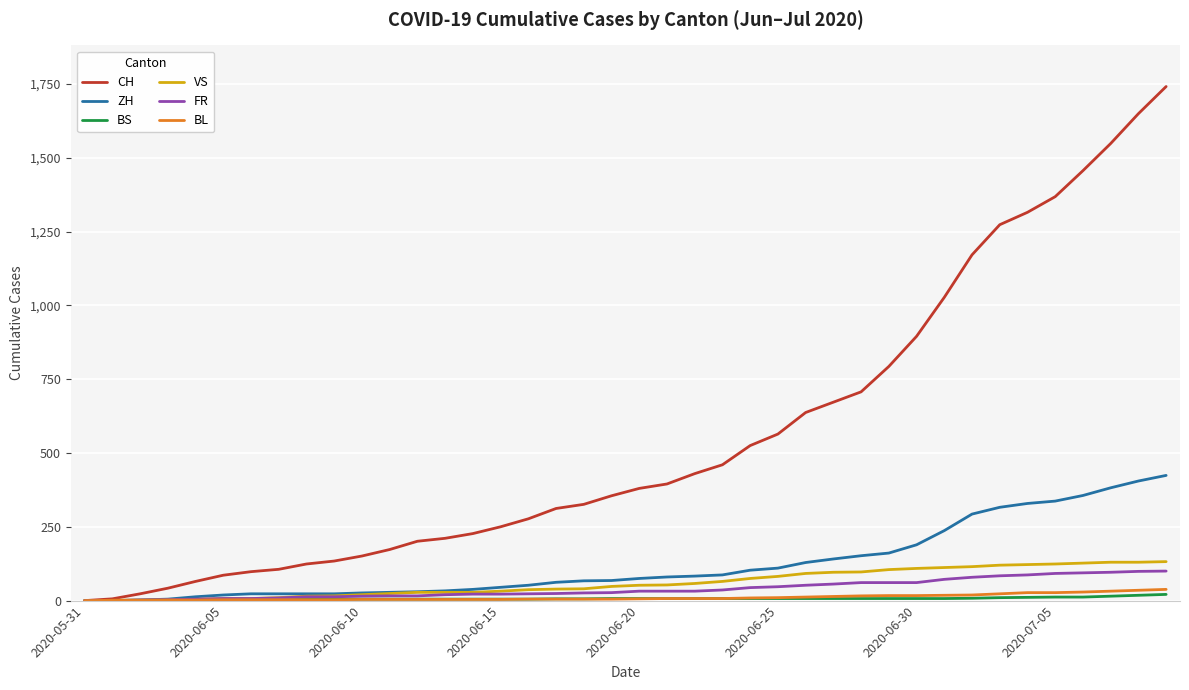

What is the maximum value shown in the chart?

1741